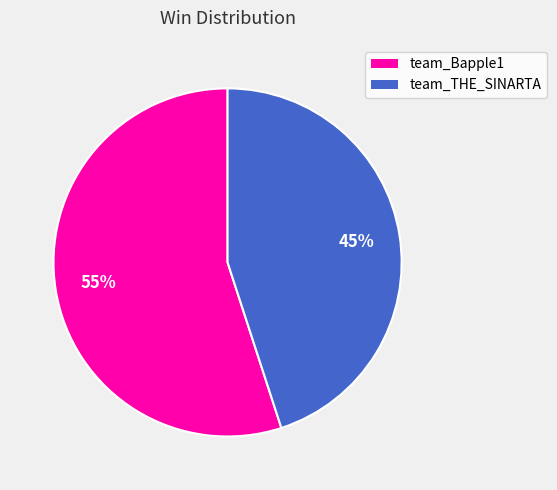

To the nearest percent, what is the difference between the team_THE_SINARTA and team_Bapple1 slice percentages?

10%